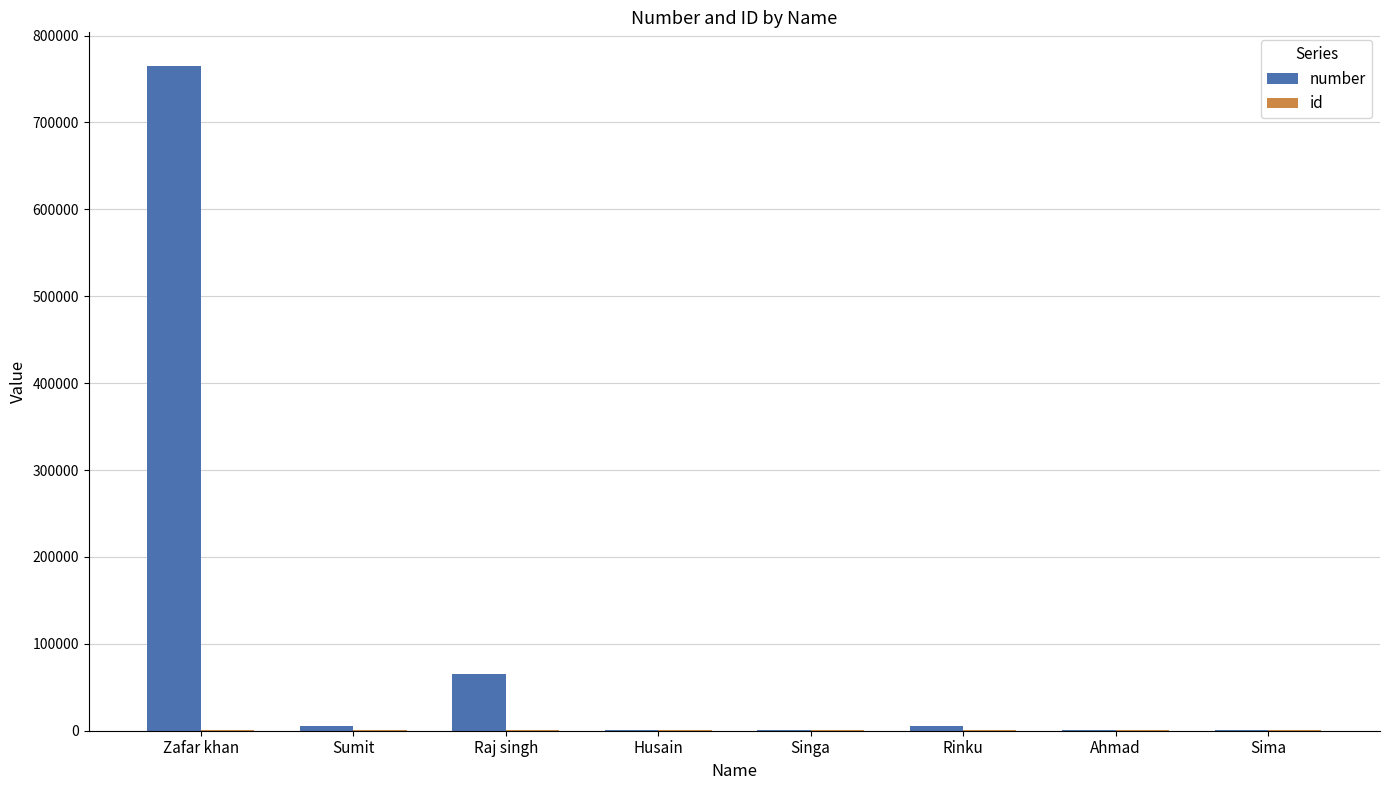

Where is number nearest to the value 382998?

Raj singh